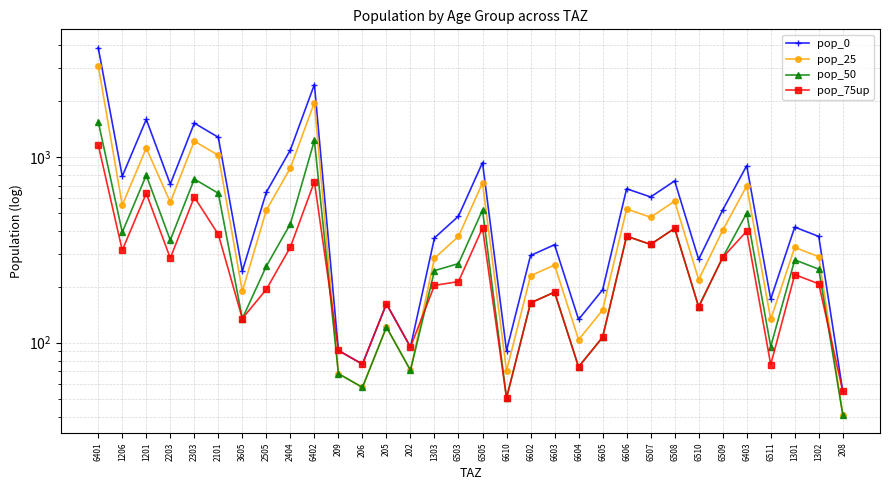

At which category does pop_25 reach its first local peak?

1201